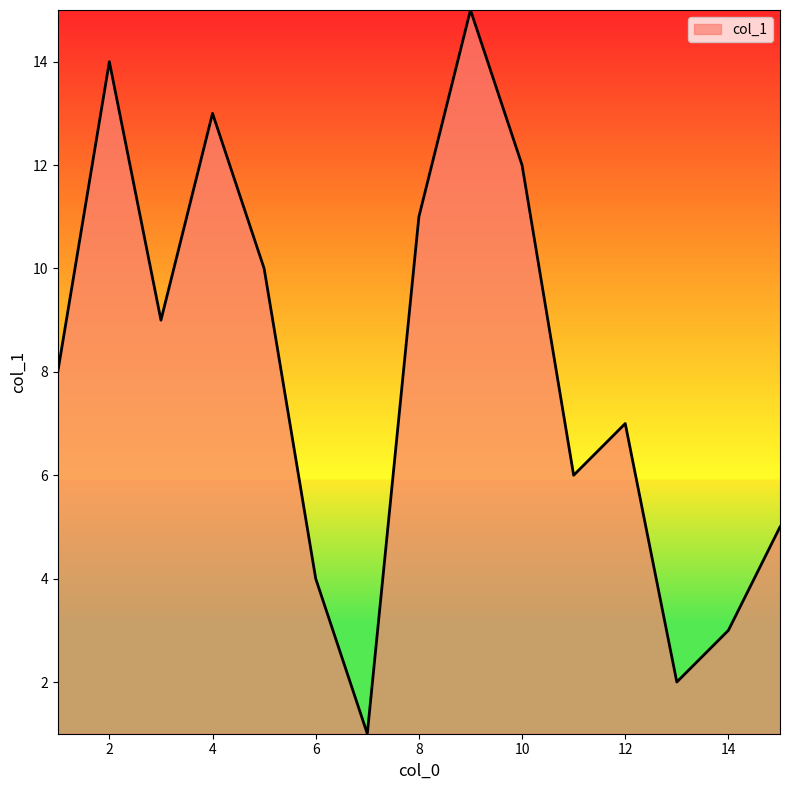

What is the difference between the maximum and minimum values?

14